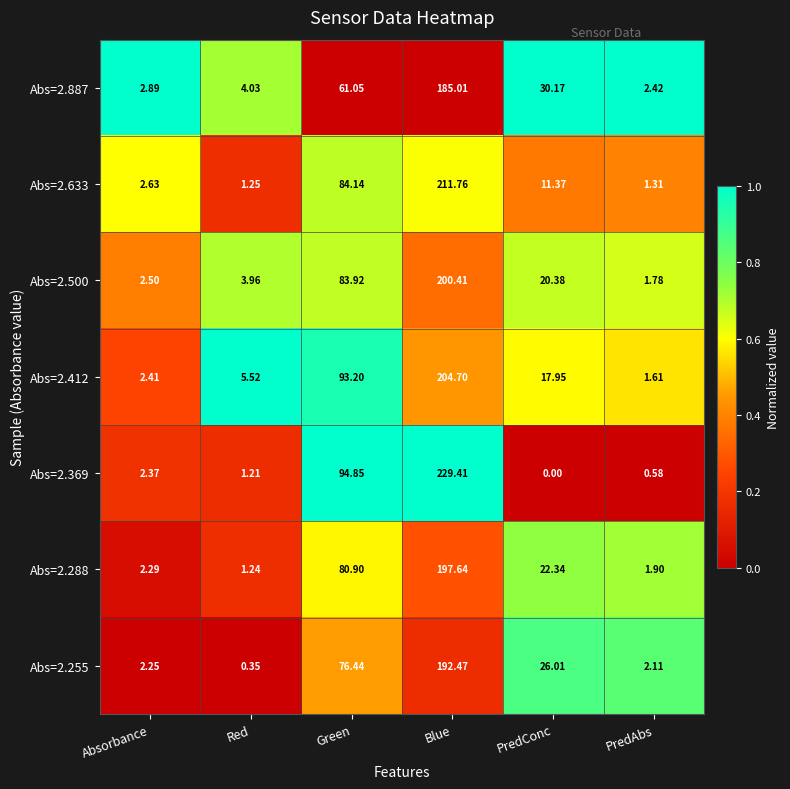

Where does the Abs=2.288 series first go above 22?

Green